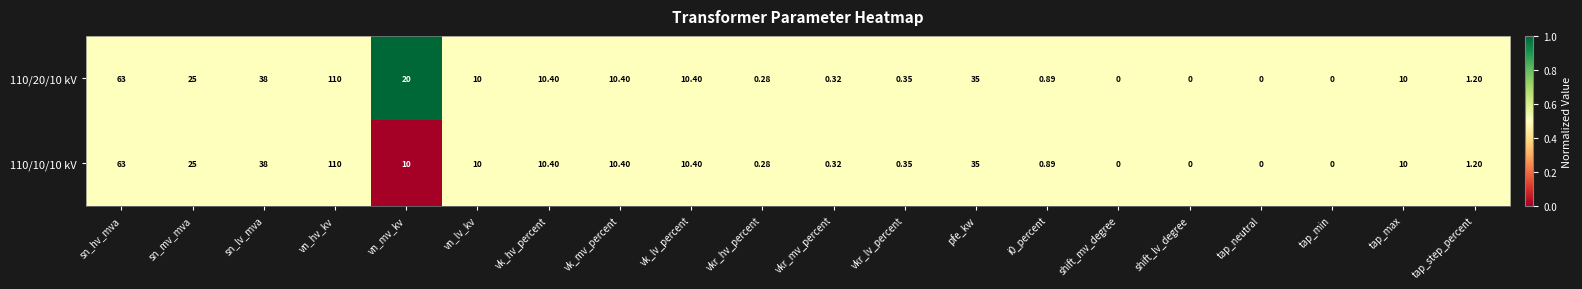

Count the number of categories in the chart.

20